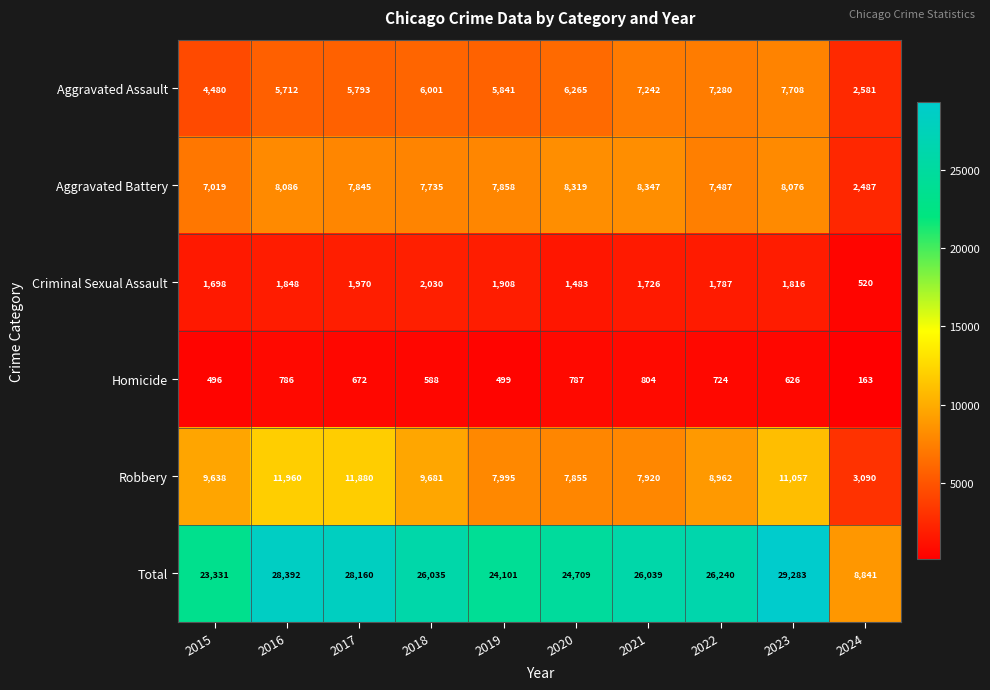

What is the spread (max minus min) of values at 2018?

25447